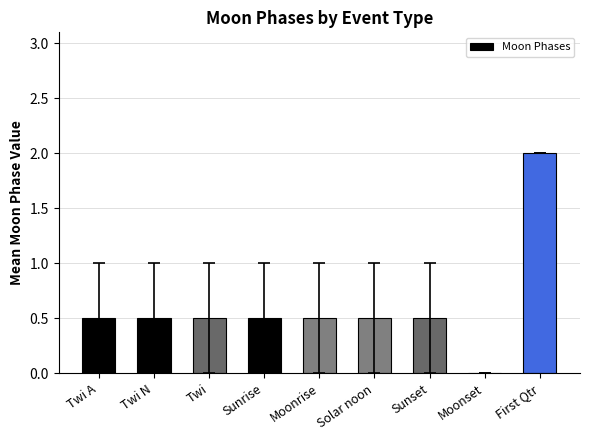

Is it true that the value at Moonset is 0.0?

True